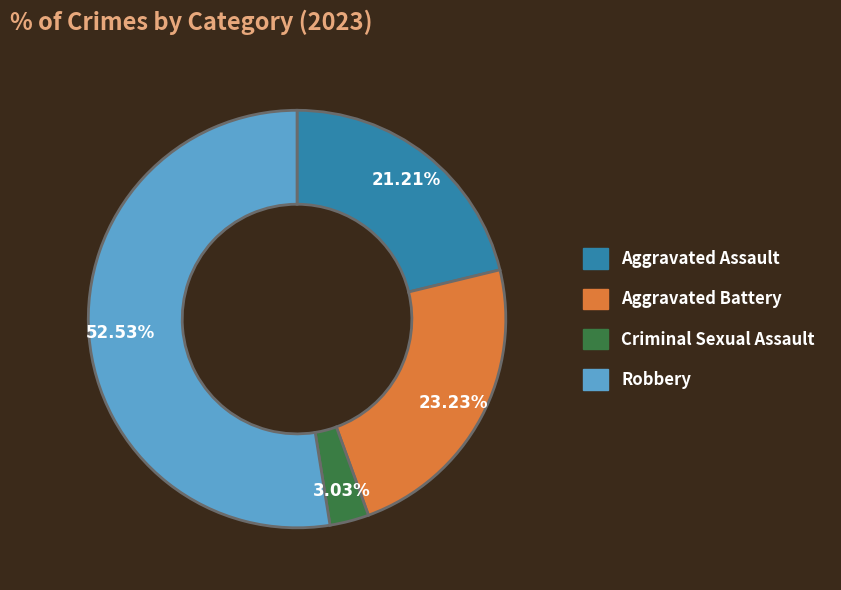

Is it true that Robbery is 40% of the pie?

False